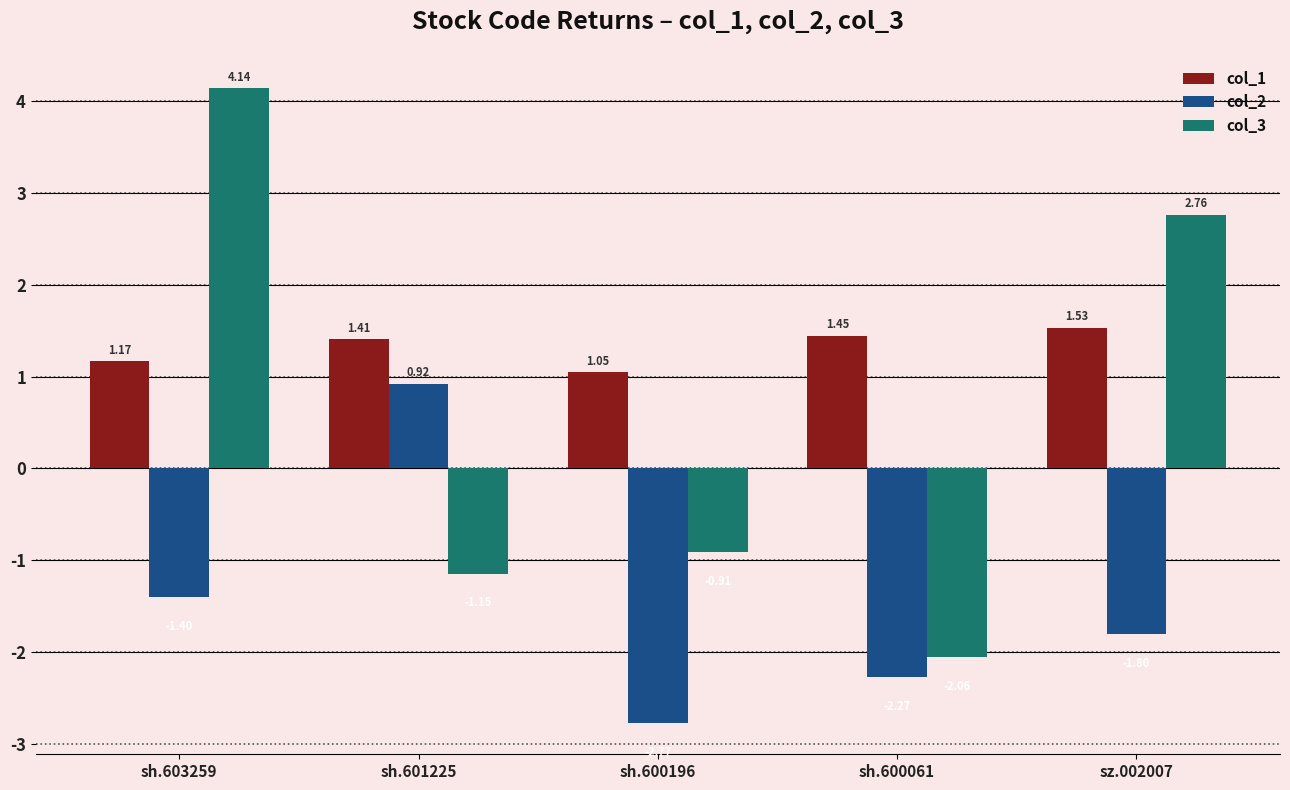

At sh.603259, list the series in order from smallest to largest.

col_2, col_1, col_3